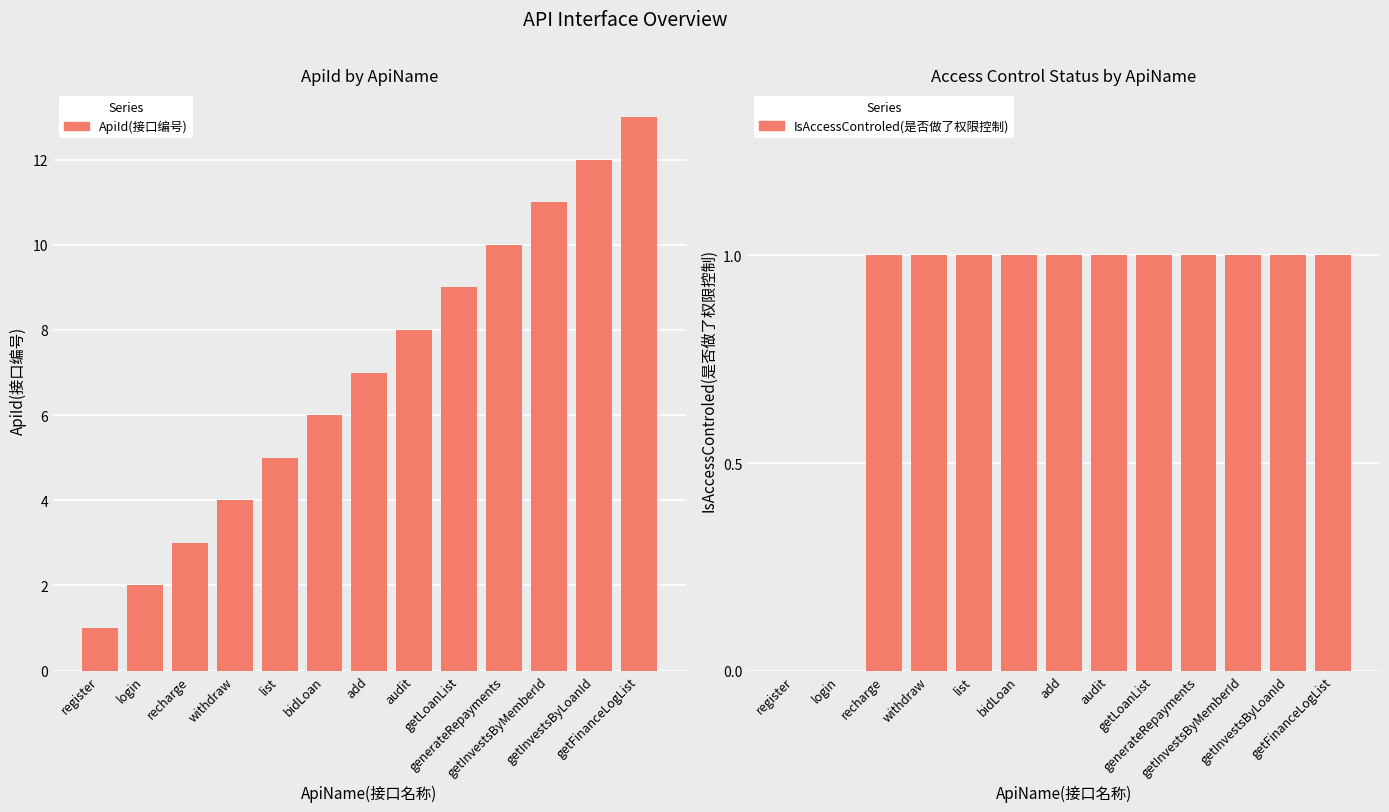

Reading left to right, what are all the values shown in this chart?

ApiId(接口编号): 1	2	3	4	5	6	7	8	9	10	11	12	13
IsAccessControled(是否做了权限控制): 0	0	1	1	1	1	1	1	1	1	1	1	1